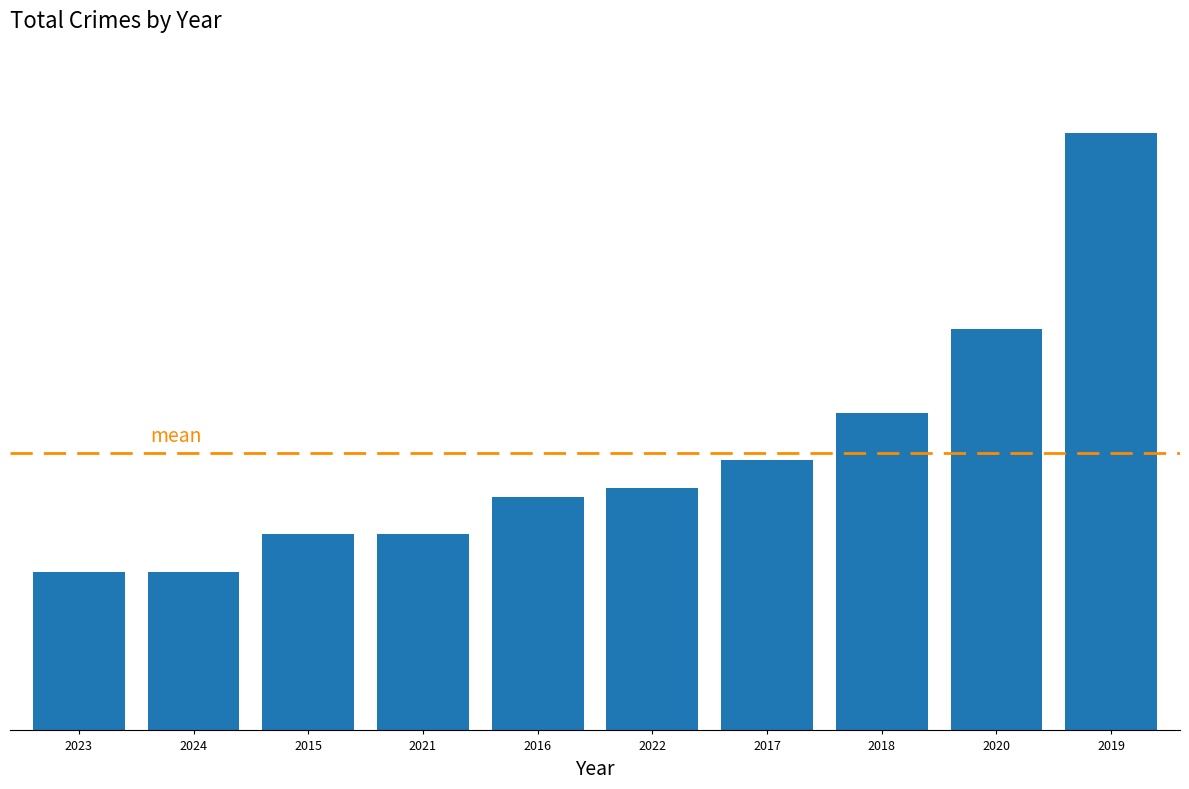

The chart shows a value of 21 at 2021. True or false?

True